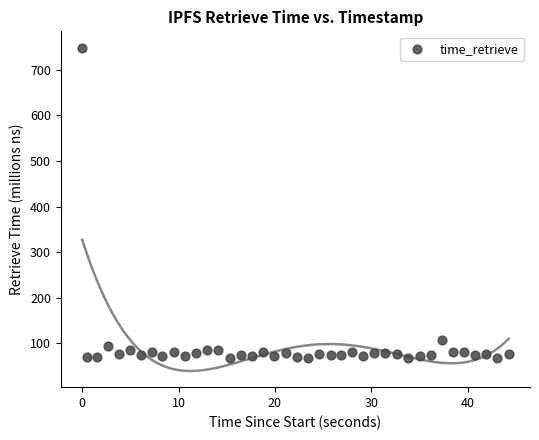

What is the range of X values (max minus min)?

44.3